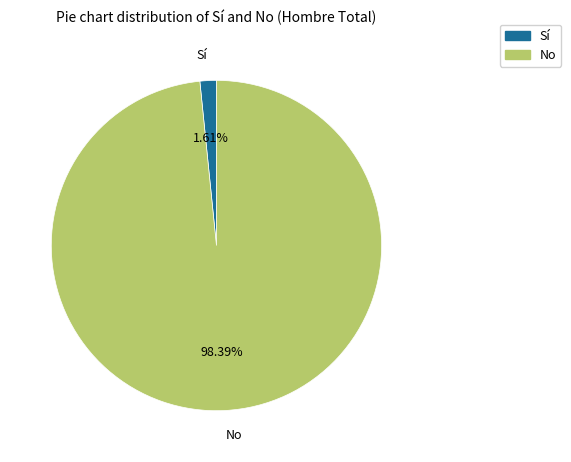

Does any single category account for the majority?

Yes